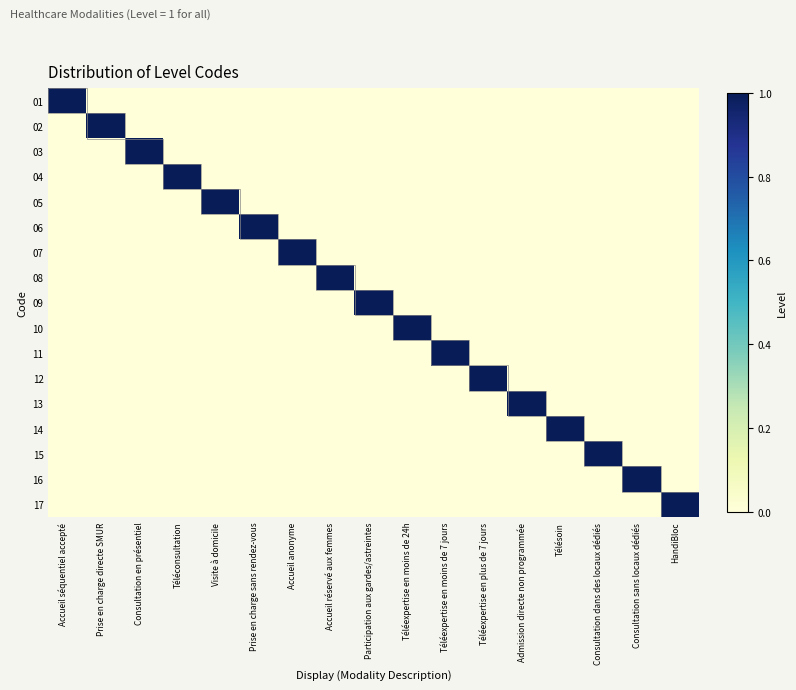

List the series in order of their peak value, highest first.

01, 02, 03, 04, 05, 06, 07, 08, 09, 10, 11, 12, 13, 14, 15, 16, 17